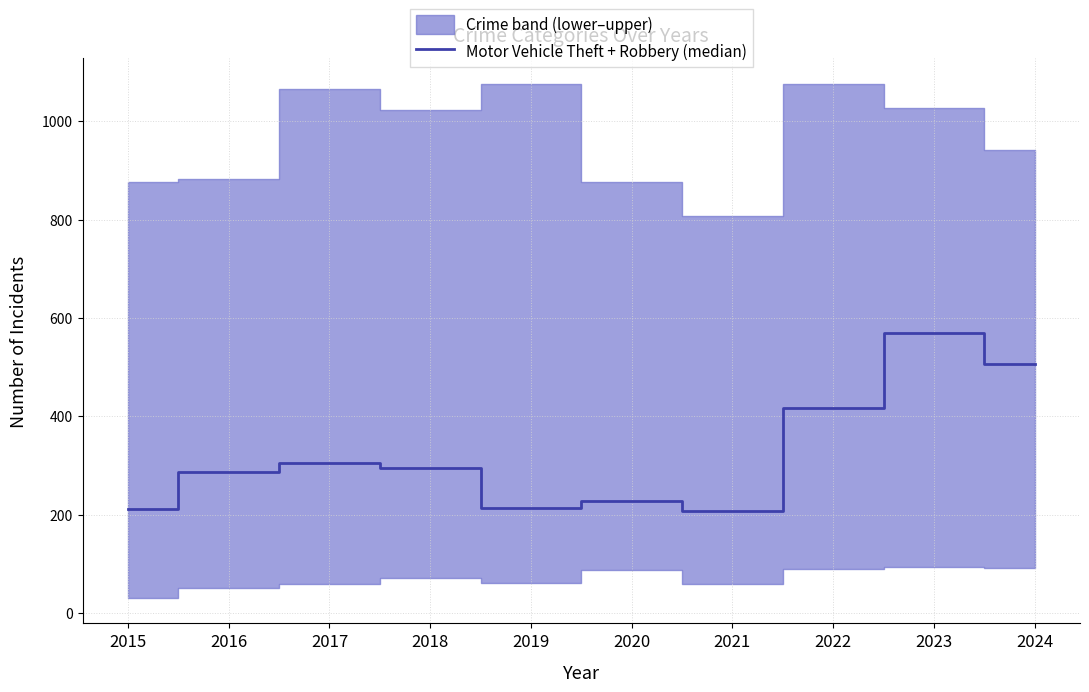

How many points are lower than both their immediate neighbors (excluding endpoints)?

2